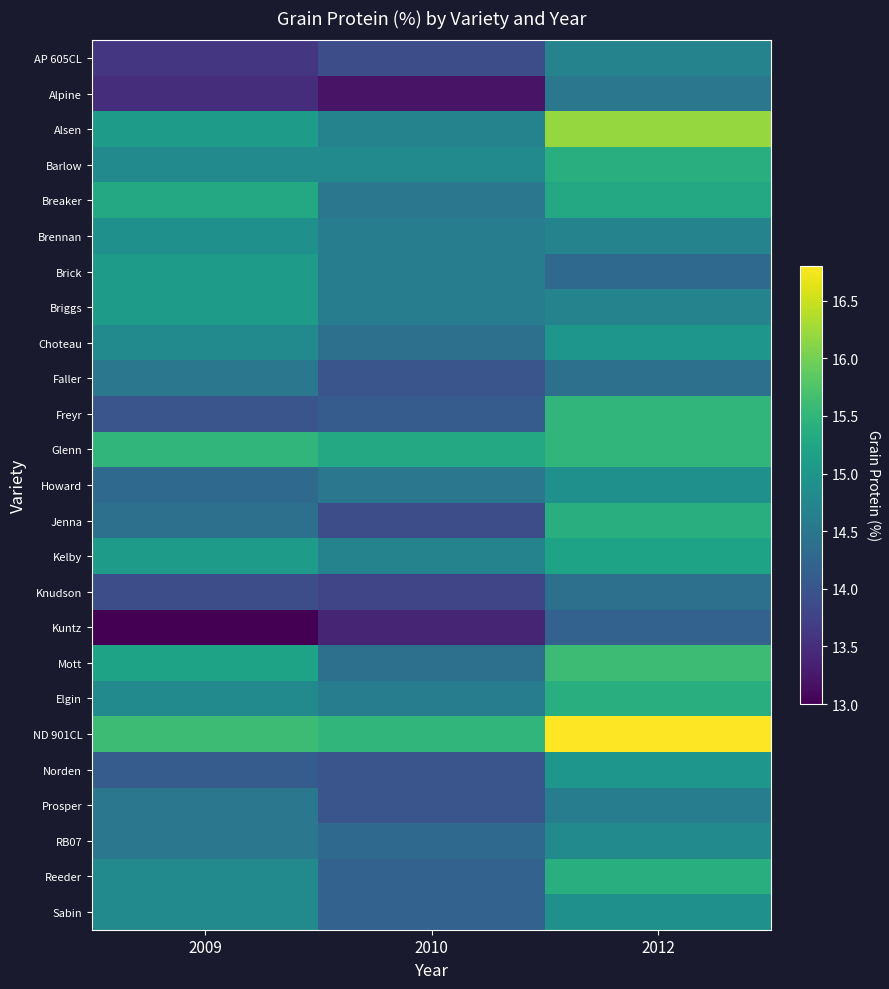

Reading left to right, extract all data points from this chart.

AP 605CL: 2009=13.6	2010=13.9	2012=14.7
Alpine: 2009=13.5	2010=13.2	2012=14.5
Alsen: 2009=15.1	2010=14.7	2012=16.2
Barlow: 2009=14.8	2010=14.8	2012=15.4
Breaker: 2009=15.3	2010=14.5	2012=15.3
Brennan: 2009=14.9	2010=14.6	2012=14.7
Brick: 2009=15.1	2010=14.6	2012=14.3
Briggs: 2009=15.1	2010=14.6	2012=14.7
Choteau: 2009=14.8	2010=14.4	2012=15.0
Faller: 2009=14.5	2010=14.0	2012=14.4
Freyr: 2009=14.0	2010=14.1	2012=15.5
Glenn: 2009=15.5	2010=15.3	2012=15.5
Howard: 2009=14.3	2010=14.5	2012=14.9
Jenna: 2009=14.4	2010=13.9	2012=15.4
Kelby: 2009=15.1	2010=14.7	2012=15.2
Knudson: 2009=13.9	2010=13.8	2012=14.4
Kuntz: 2009=13.0	2010=13.4	2012=14.2
Mott: 2009=15.2	2010=14.4	2012=15.6
Elgin: 2009=14.8	2010=14.6	2012=15.4
ND 901CL: 2009=15.6	2010=15.5	2012=16.8
Norden: 2009=14.1	2010=14.0	2012=15.0
Prosper: 2009=14.5	2010=14.0	2012=14.6
RB07: 2009=14.5	2010=14.3	2012=14.8
Reeder: 2009=14.8	2010=14.2	2012=15.4
Sabin: 2009=14.8	2010=14.2	2012=14.9